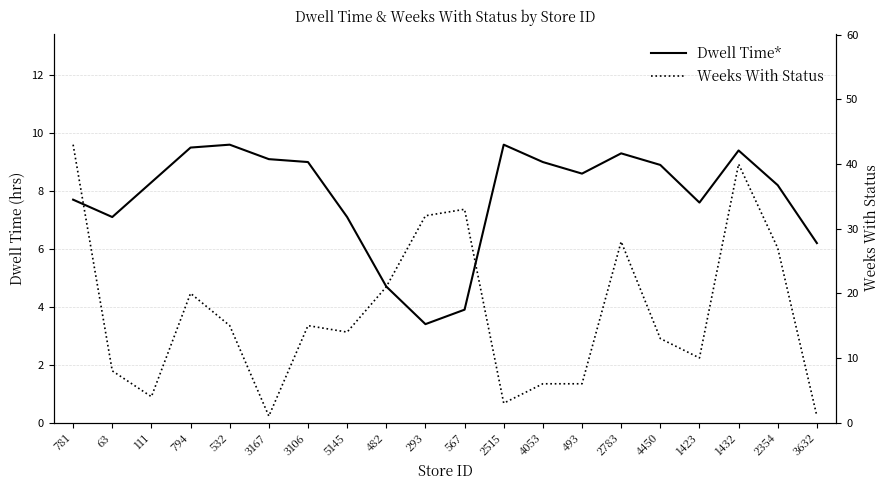

Where is the first local maximum for Weeks With Status?

794